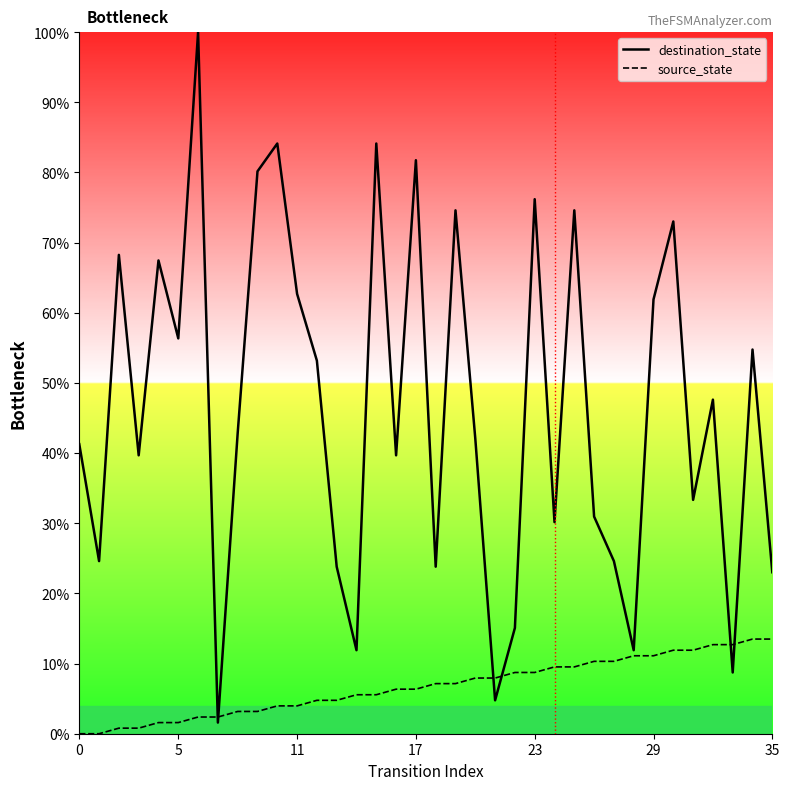

True or false: source_state and destination_state cross at least once.

True